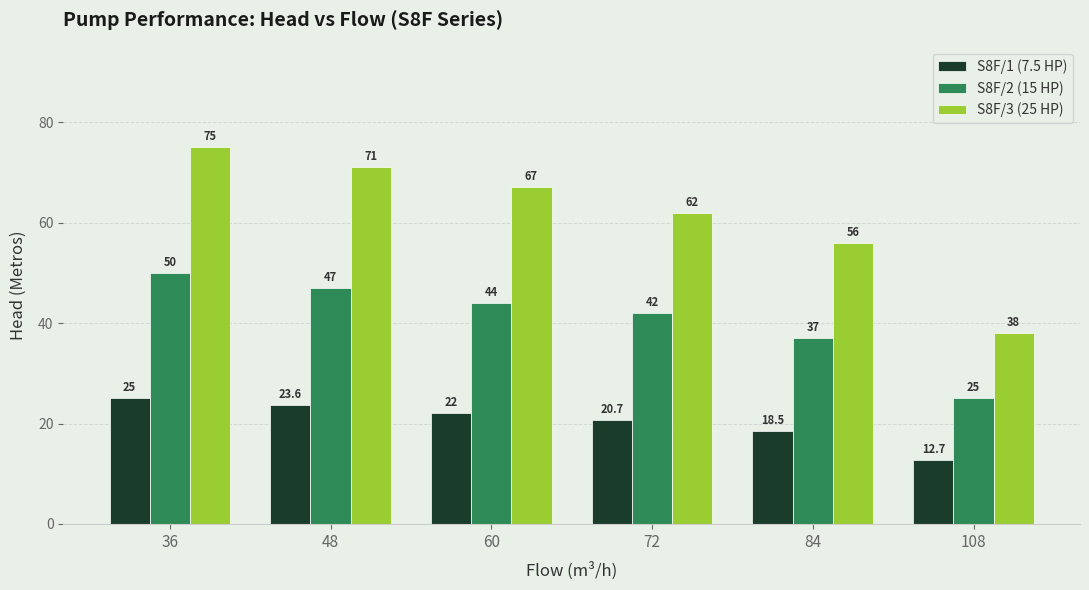

Reading left to right, extract all data points from this chart.

S8F/1 (7.5 HP): 25.0	23.6	22.0	20.7	18.5	12.7
S8F/2 (15 HP): 50.0	47.0	44.0	42.0	37.0	25.0
S8F/3 (25 HP): 75.0	71.0	67.0	62.0	56.0	38.0